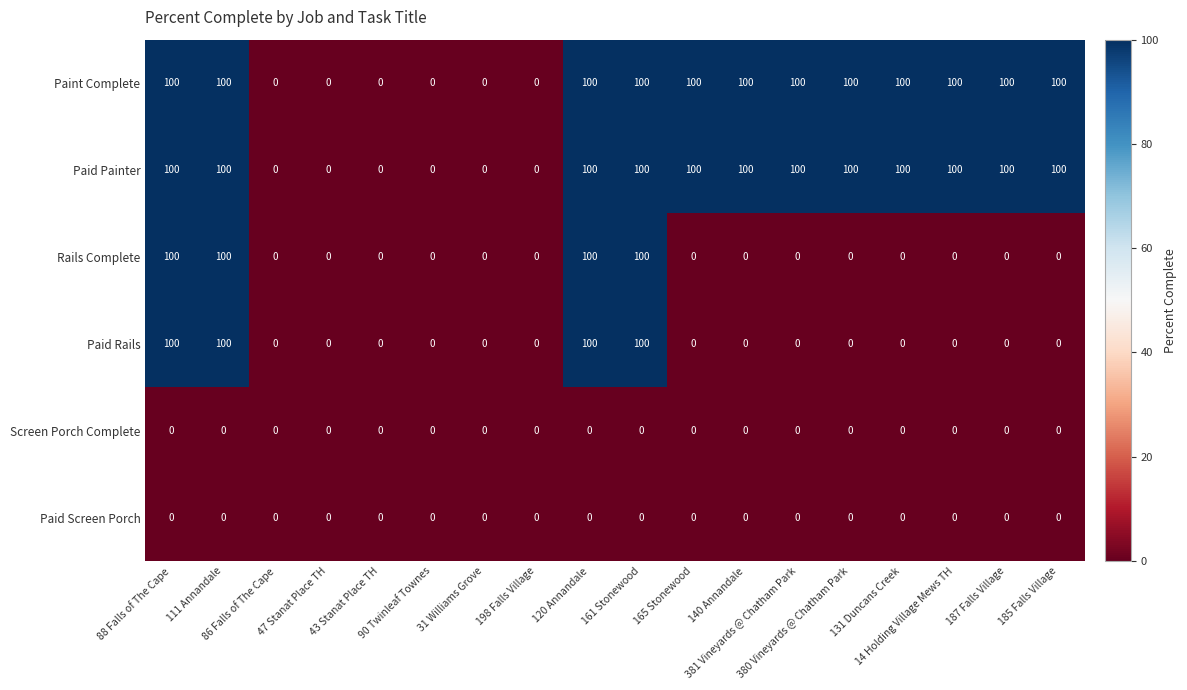

What is the maximum value shown in the chart?

100